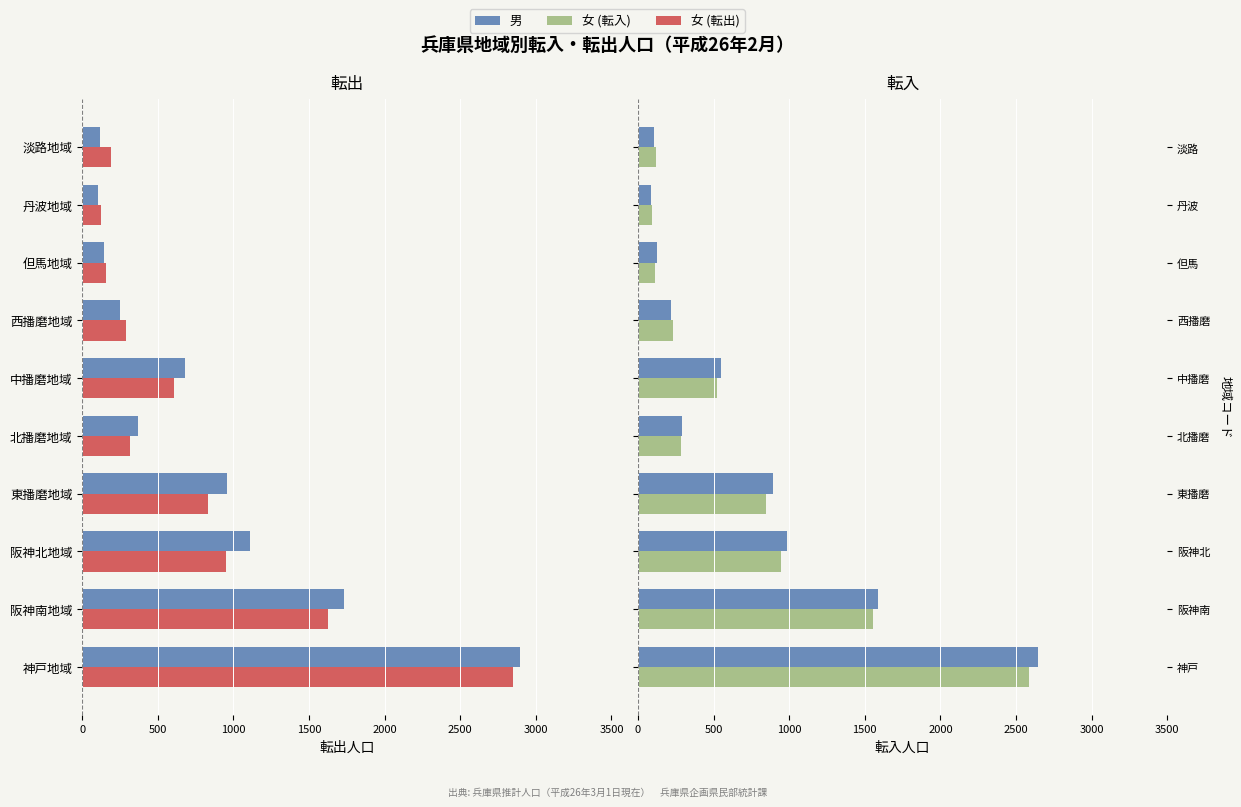

Which series has the widest spread of values?

男 (転出)